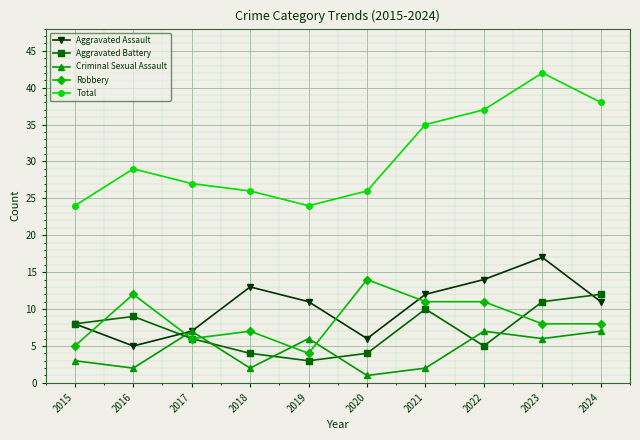

What is the value of the Total point at the 3rd from the left?

27